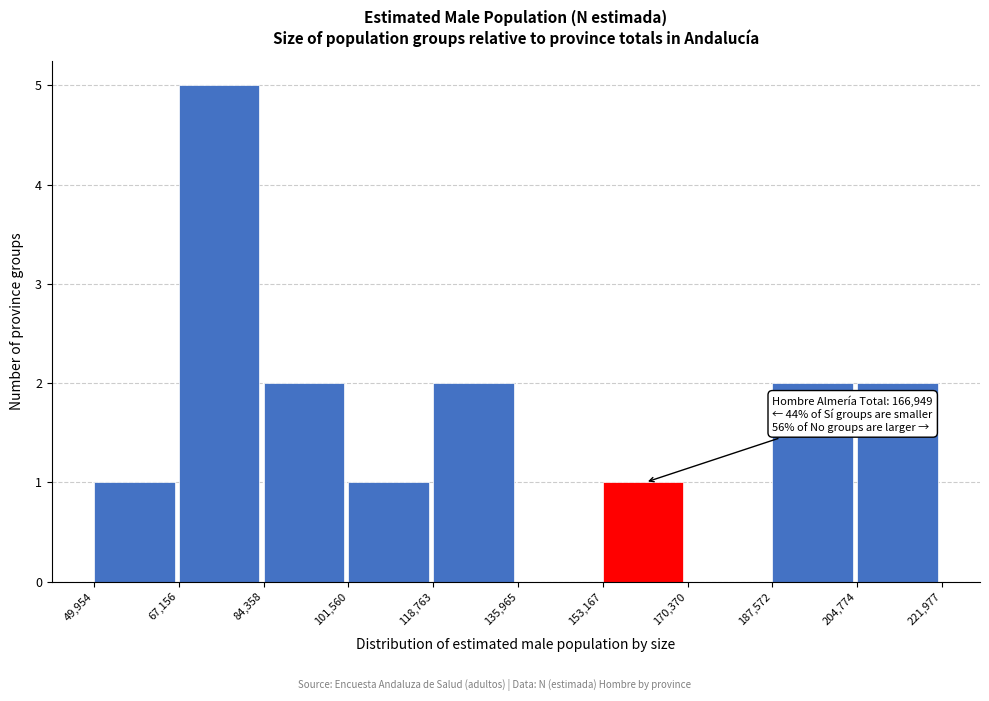

Over which range of the x-axis is the bar tallest?

67,156 to 84,358